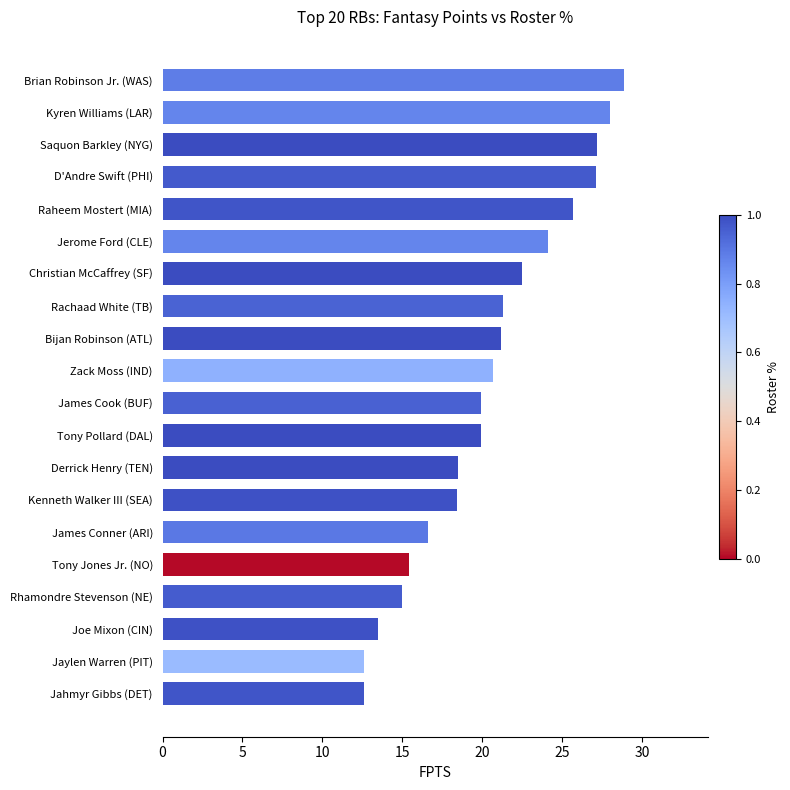

What is the approximate value at Saquon Barkley (NYG)?

27.2